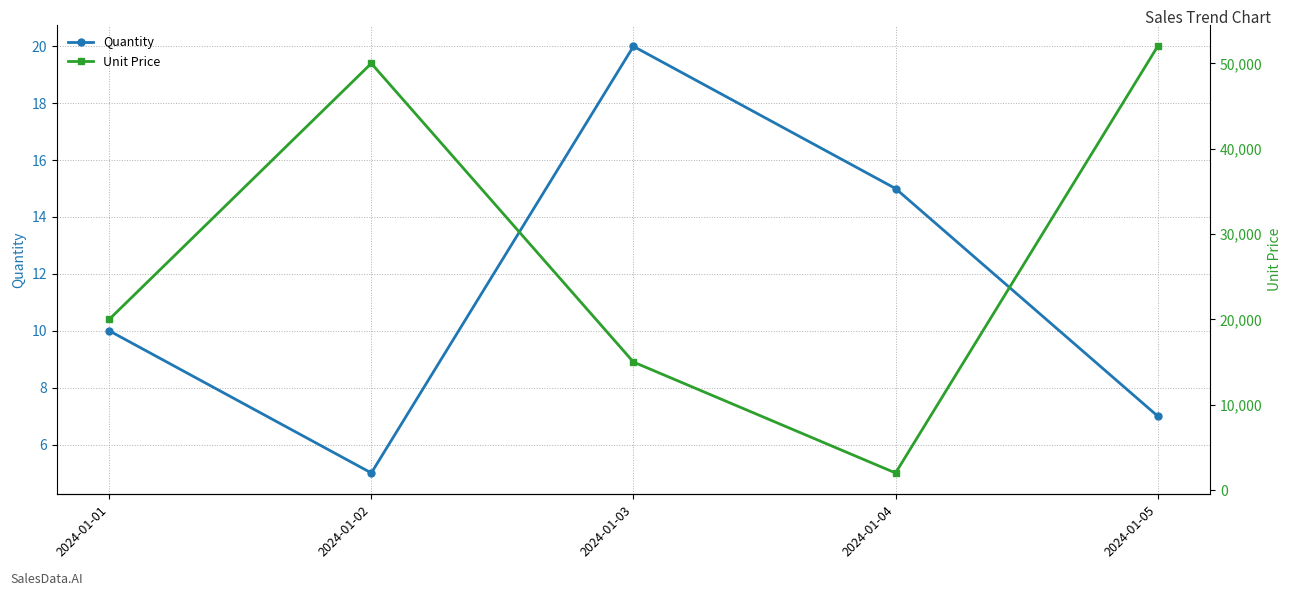

How many values in the Unit Price series are below 20000?

2